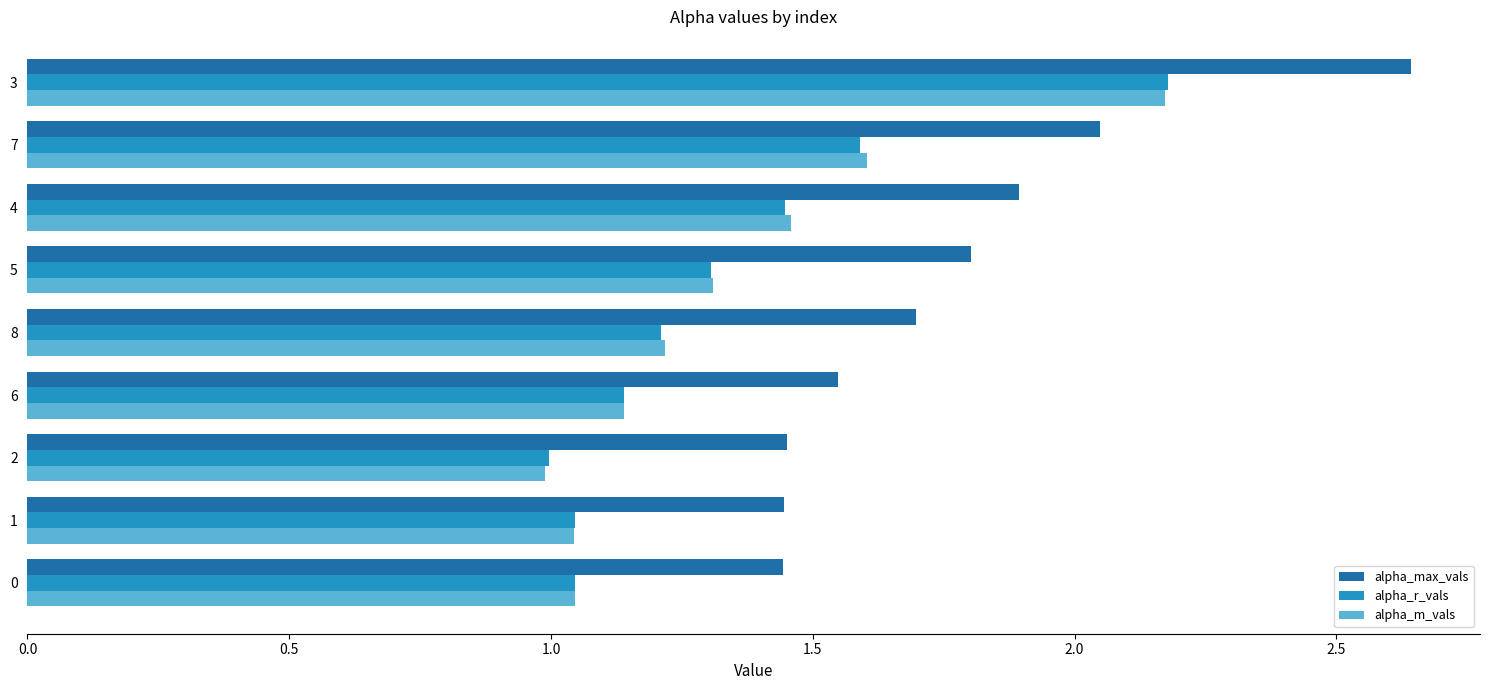

What is the average value of the alpha_r_vals series?

1.3